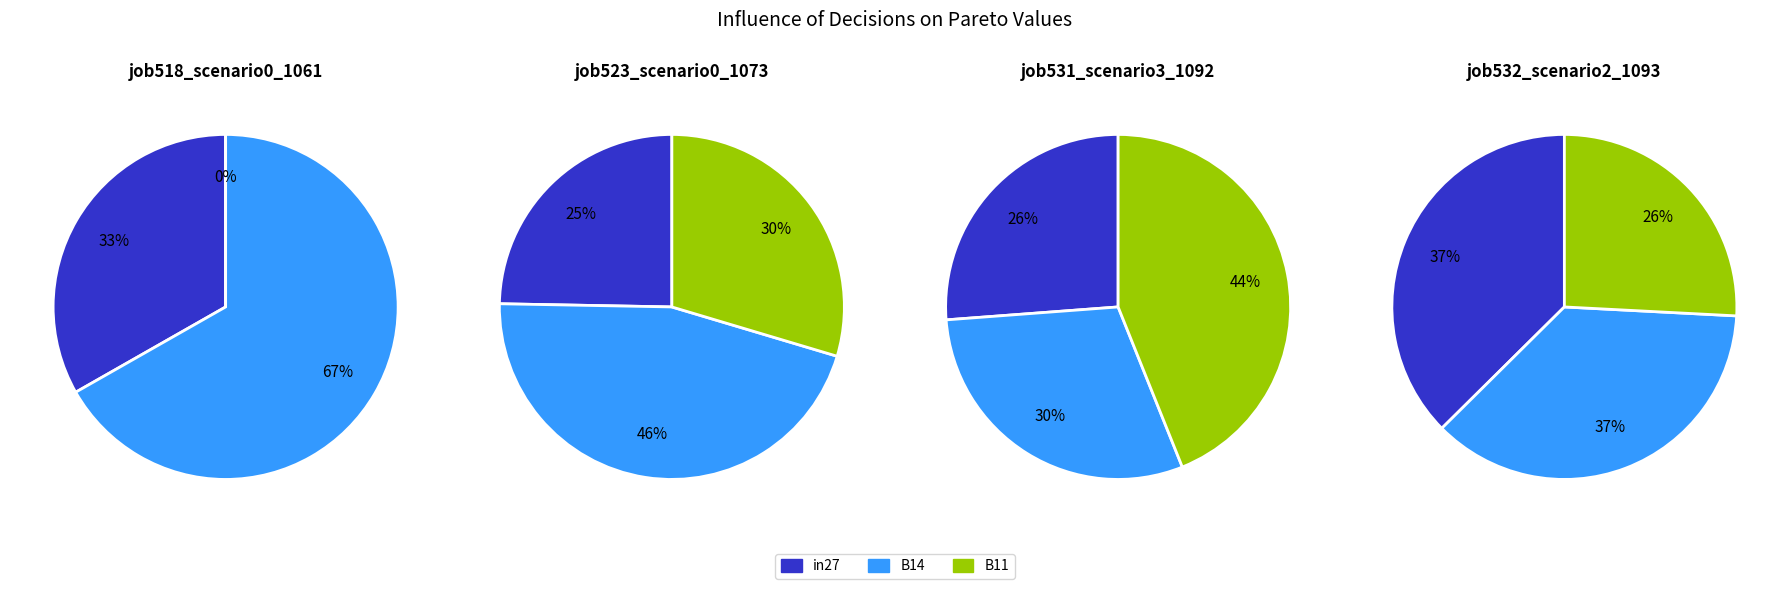

Do in27 and B14 together represent more than half of the pie?

Yes